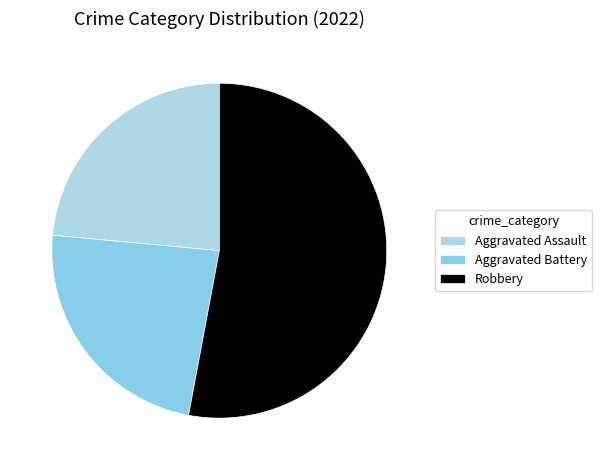

Between Robbery and Aggravated Battery, which is larger?

Robbery